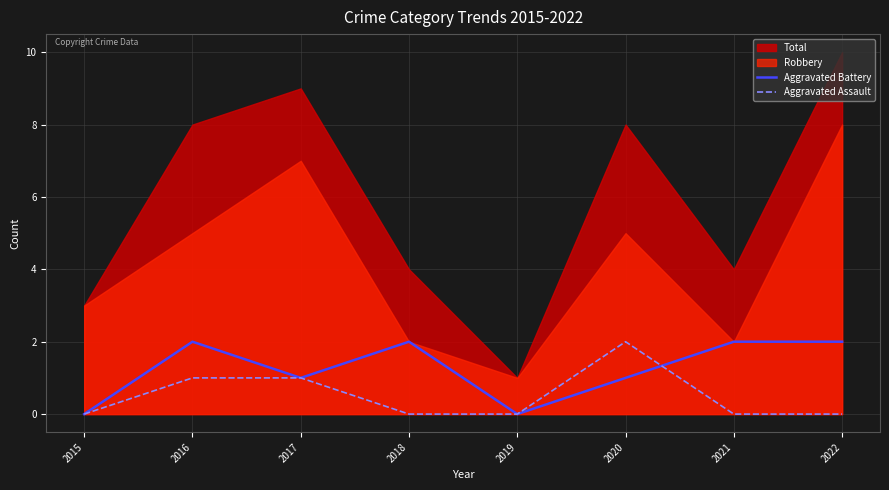

Is it true that Aggravated Battery equals 1 at 2020?

True